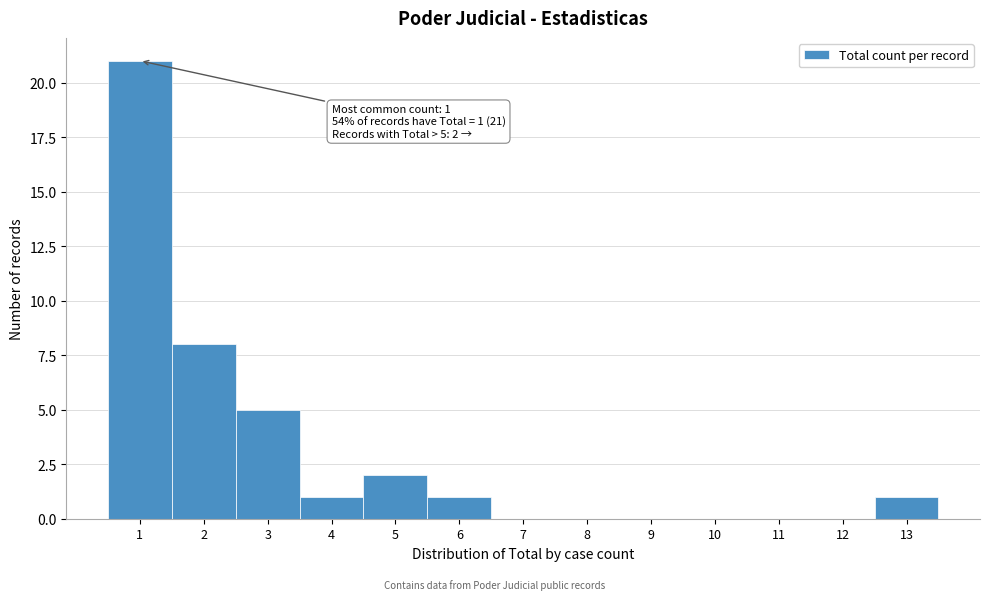

Over which range of the x-axis is the bar tallest?

0.5 to 1.5